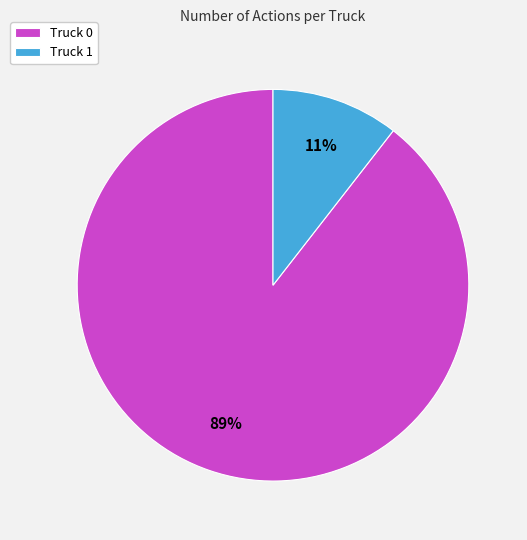

To the nearest percent, what percentage of the pie is Truck 1?

11%